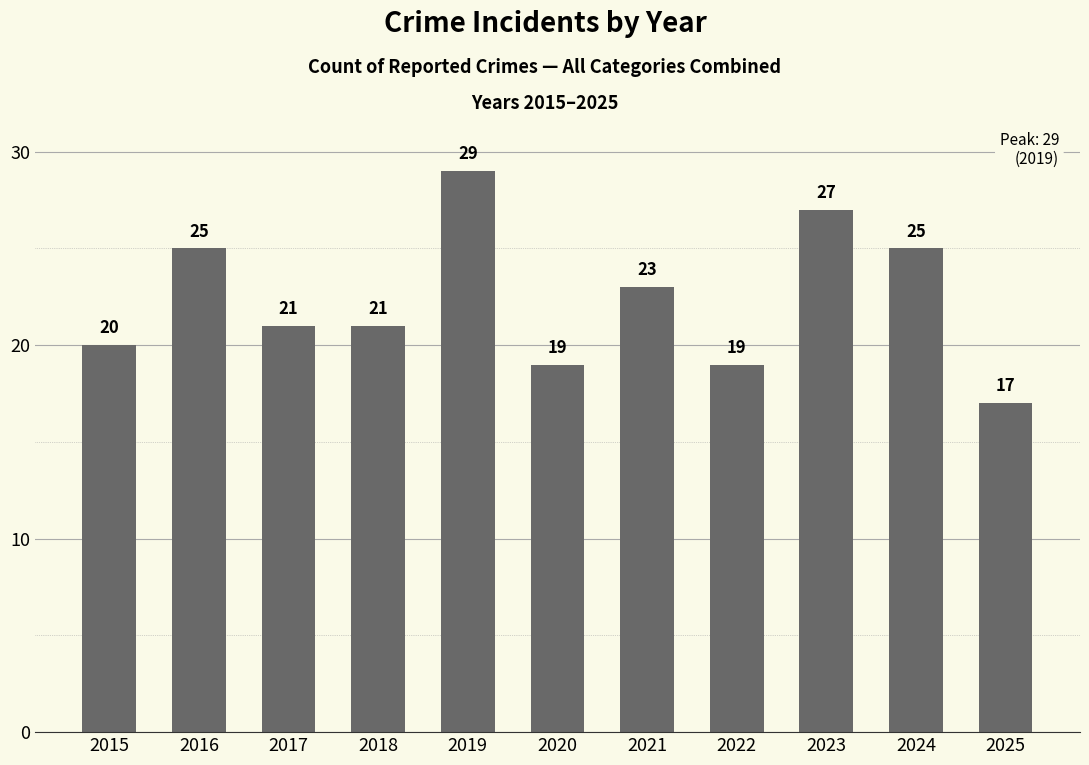

Is it true that the value at 2020 is 19?

True